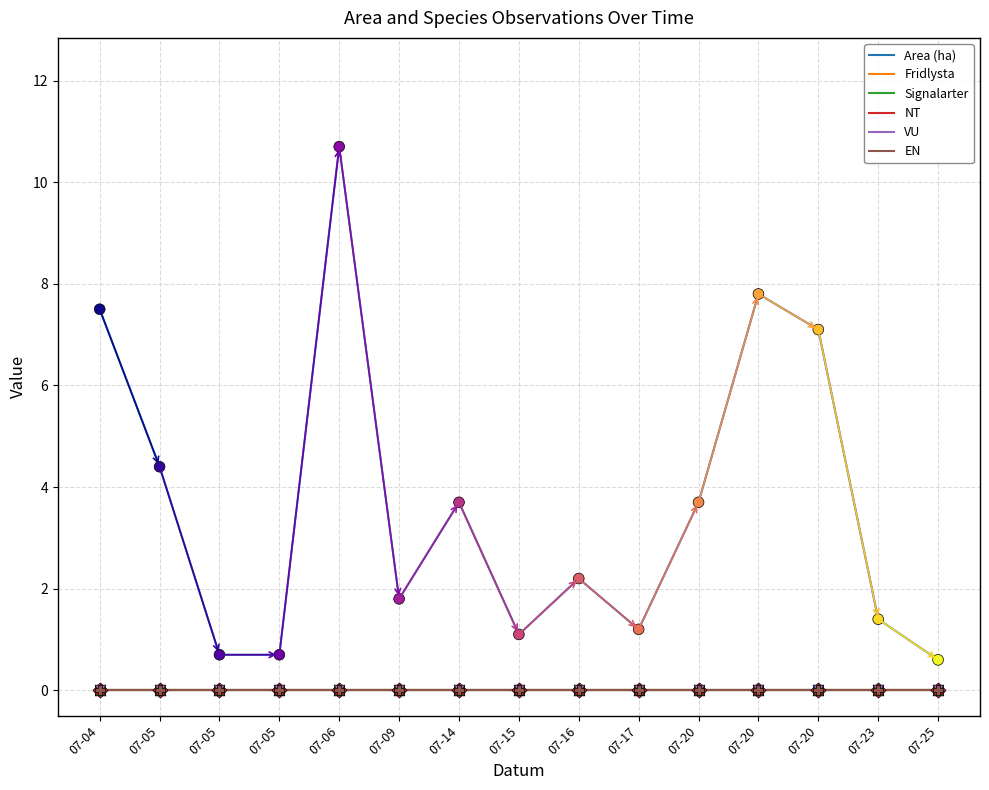

Is the value of VU at 07-20 greater than the value of Fridlysta at 07-06?

No